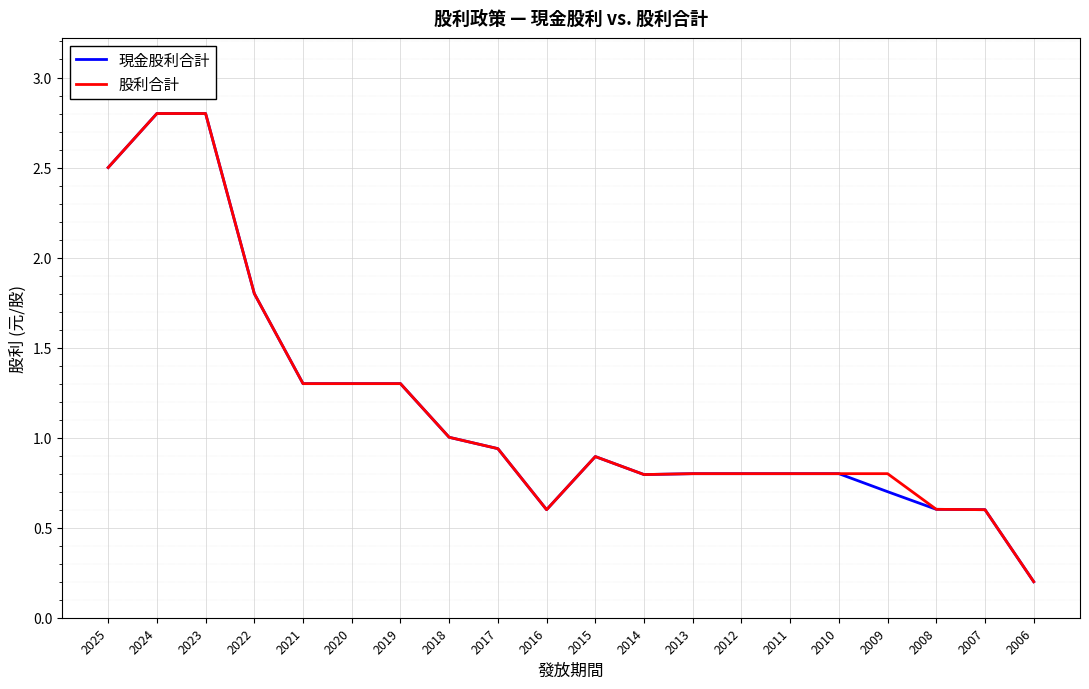

True or false: 股利合計 and 現金股利合計 cross at least once.

False